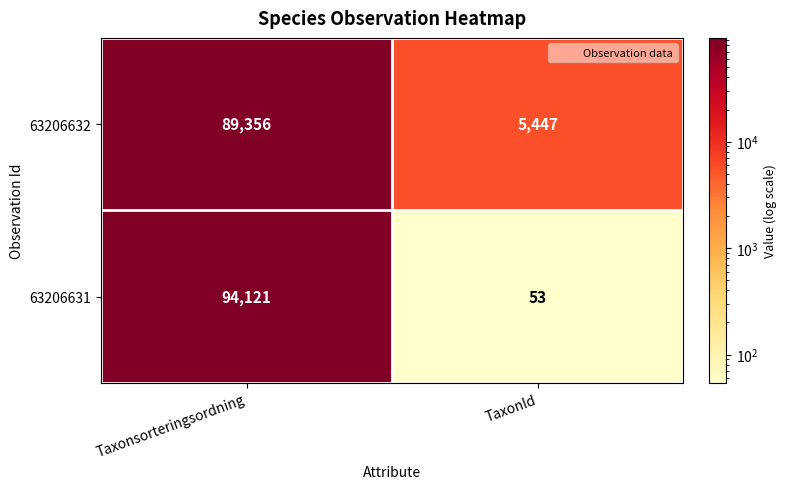

What is the maximum value shown in the chart?

94121